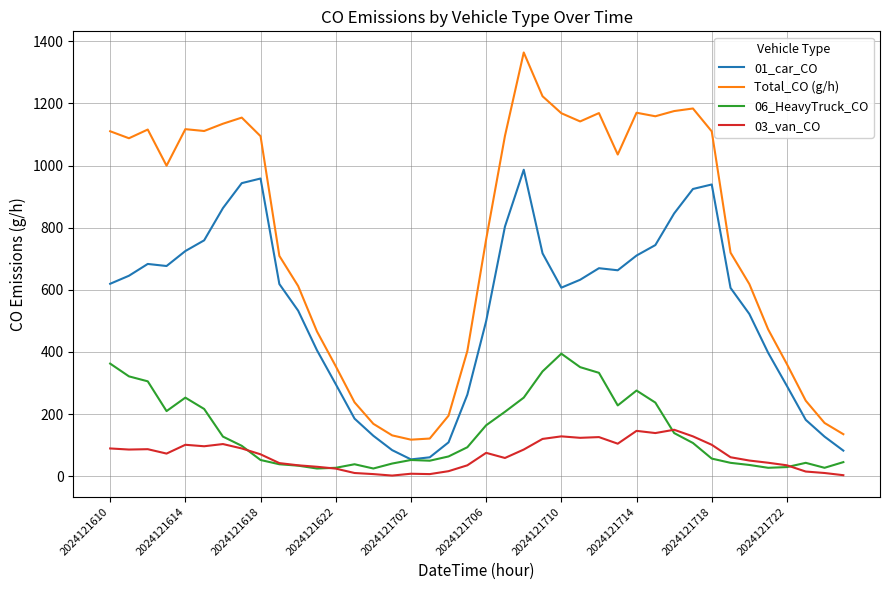

True or false: 01_car_CO and 03_van_CO intersect in this chart.

False